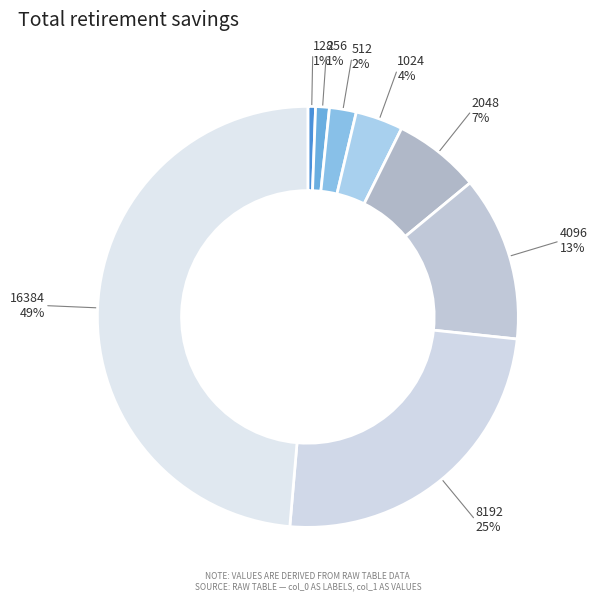

Which has a higher value, 1024 or 512?

1024